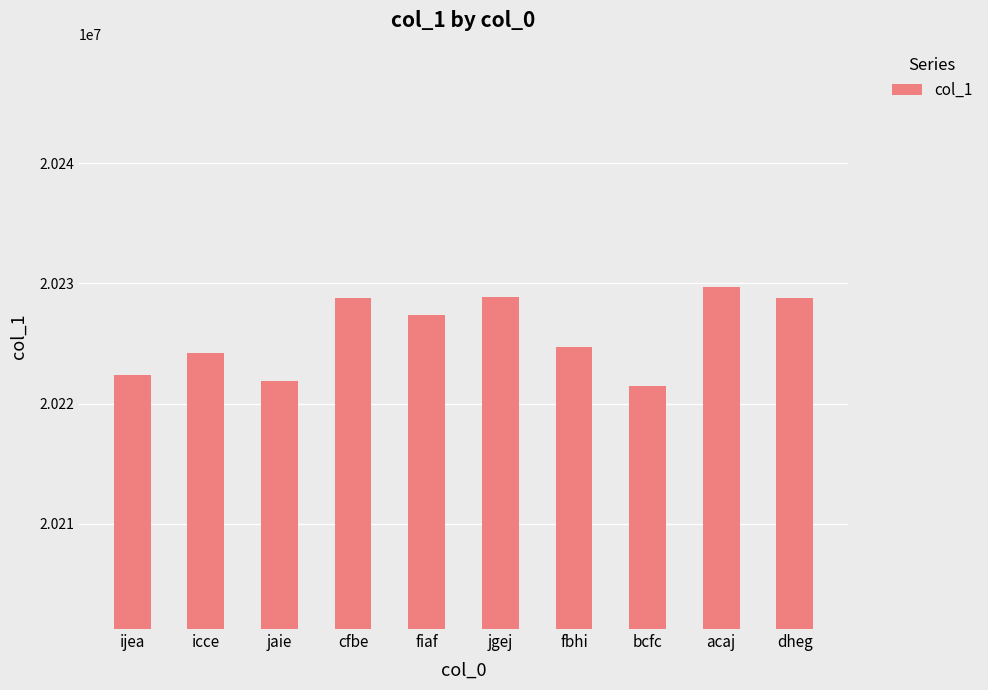

Read the value at ijea.

20222366